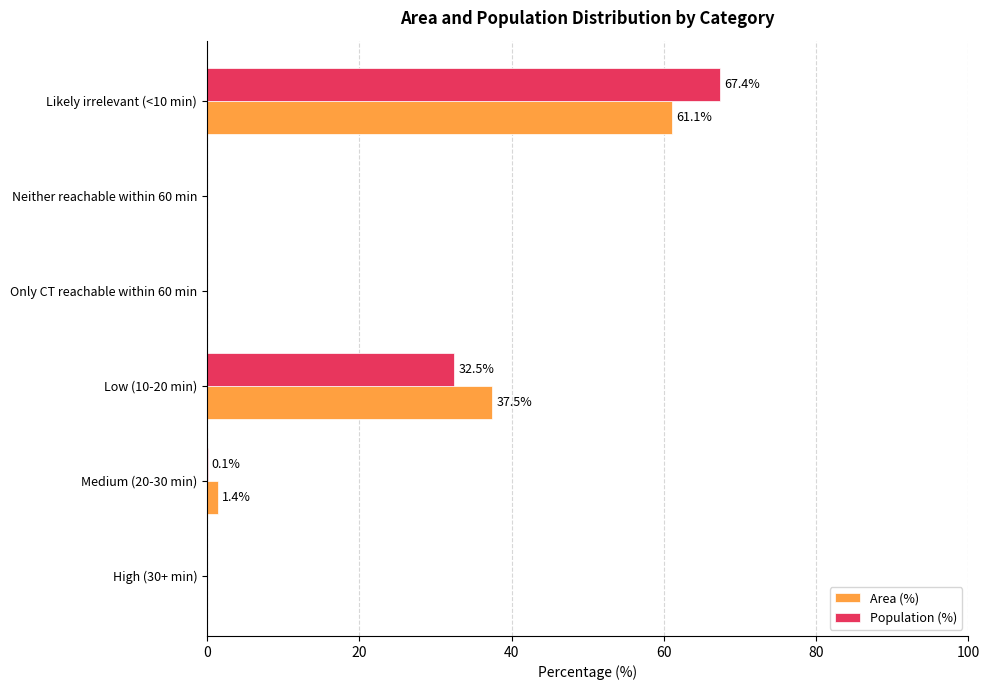

At which label is Area (%) closest to 30?

Low (10-20 min)